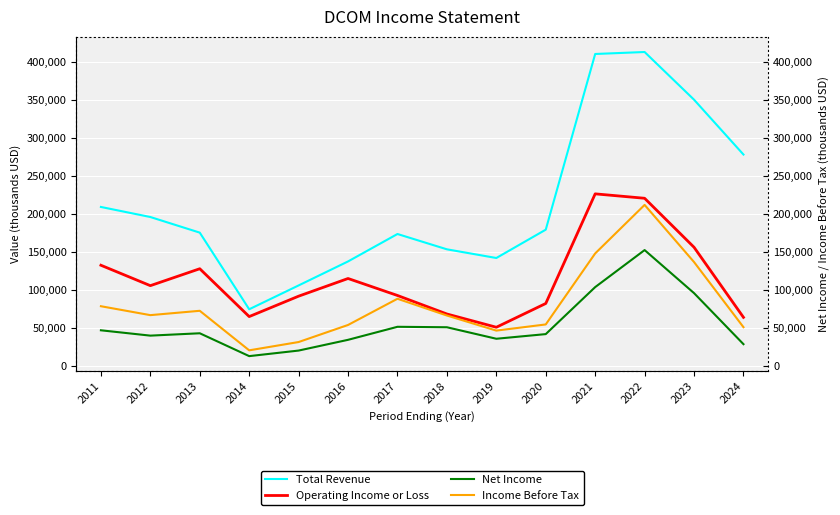

How many series are shown in this chart?

4